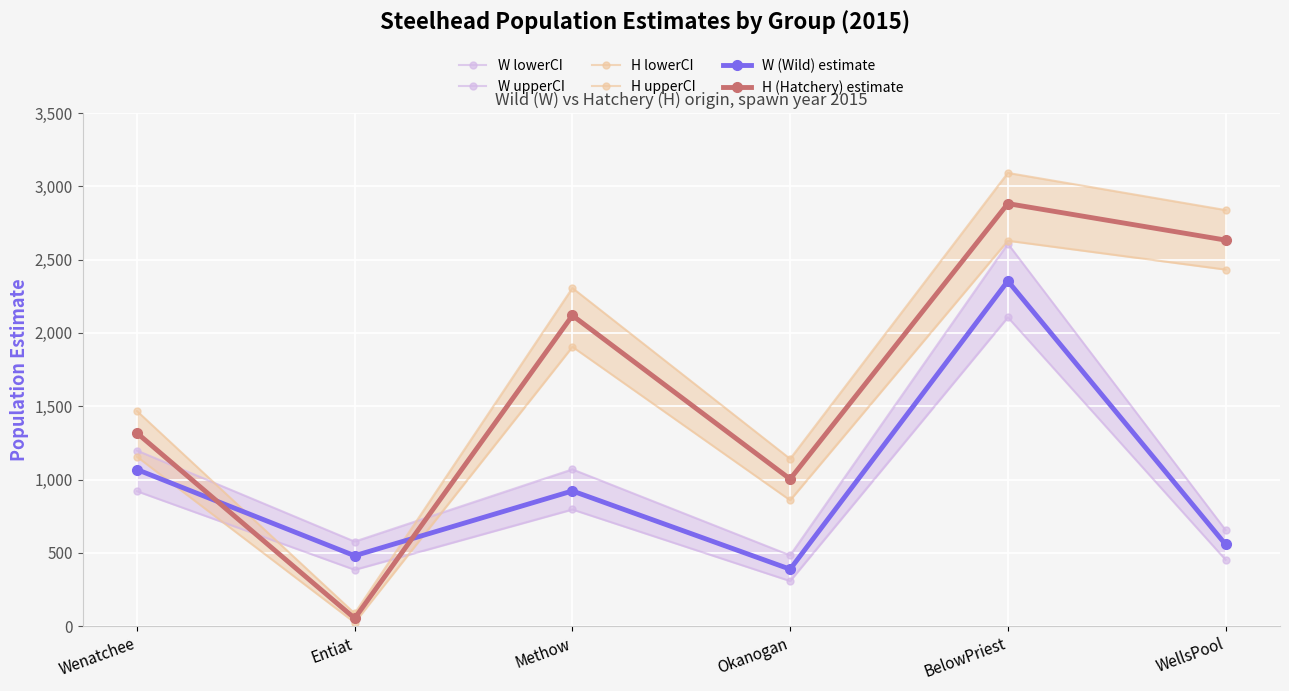

What are all the series names shown in the legend?

W lowerCI, W upperCI, H lowerCI, H upperCI, W (Wild) estimate, H (Hatchery) estimate